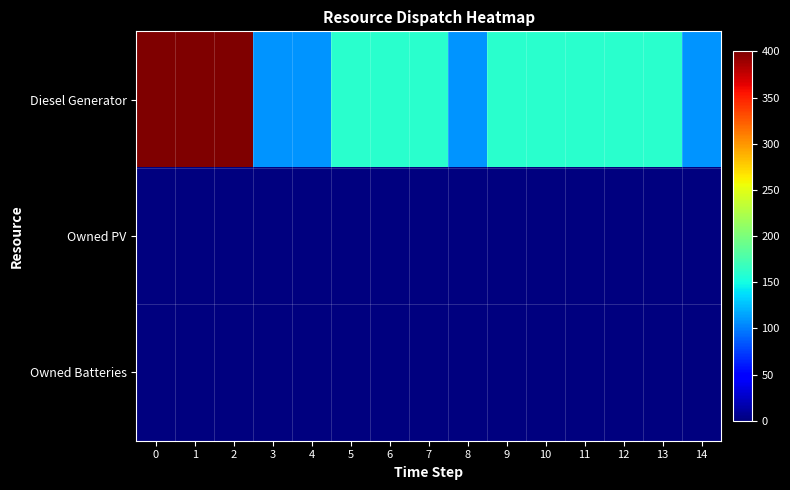

Count the number of data series in this chart.

3